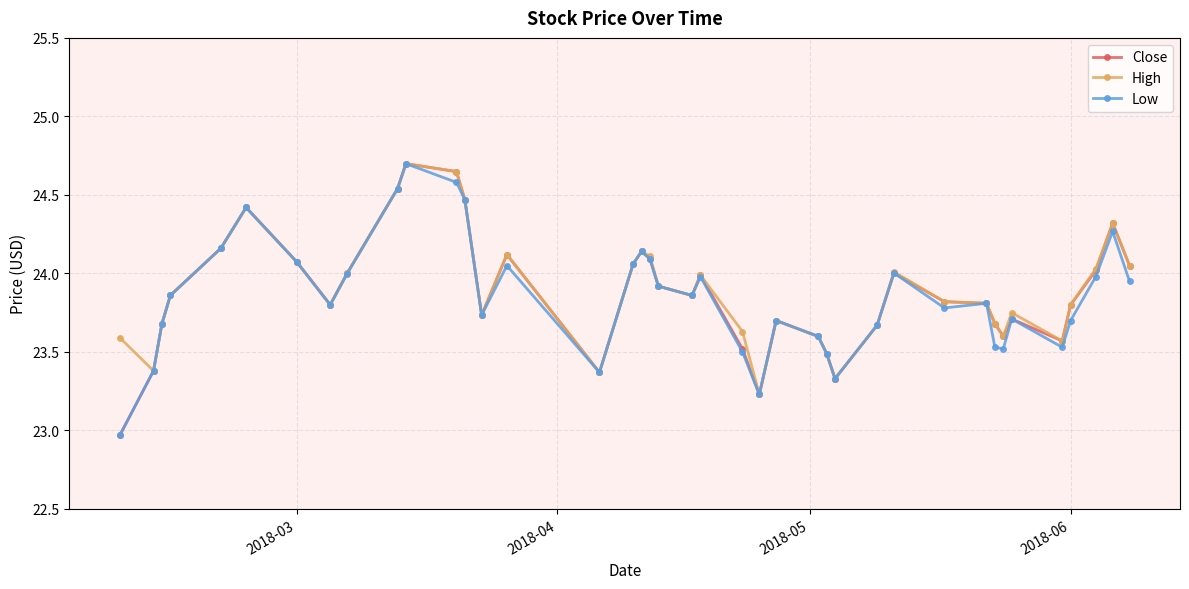

True or false: Low has more than 0 interior local peaks.

True